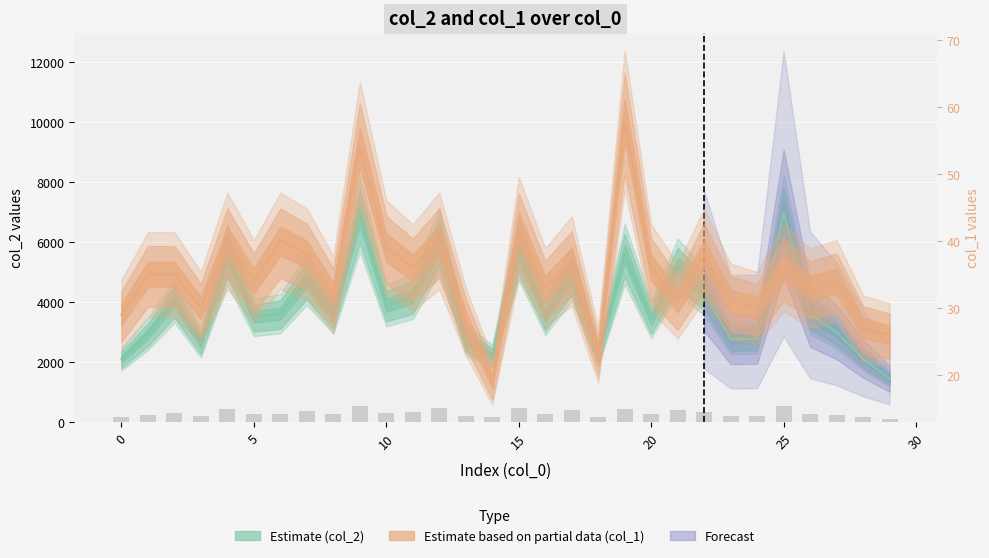

How many data points in Estimate partial (col_1) are less than 35?

15